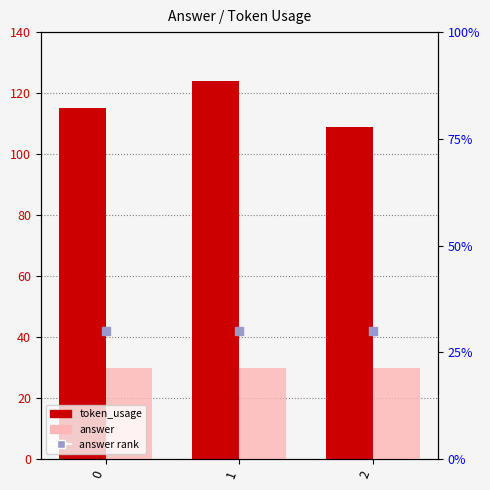

What is the total value across all series at 1?

154